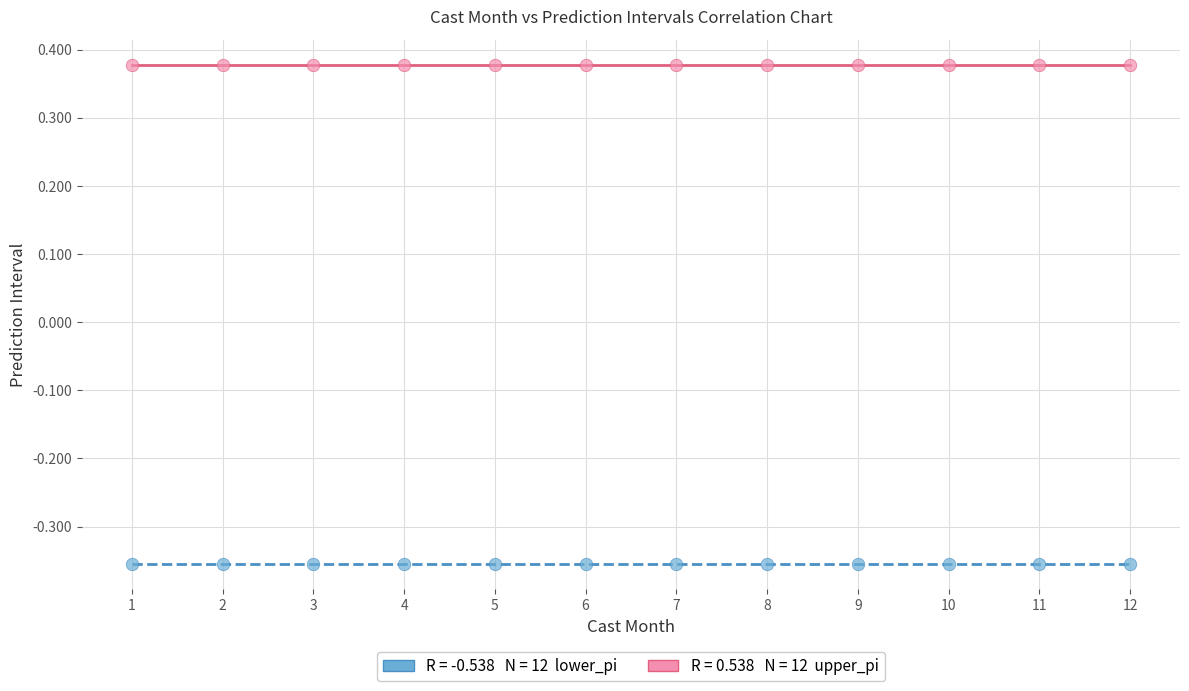

Across all data points, what is the range of X values (max minus min)?

11.0